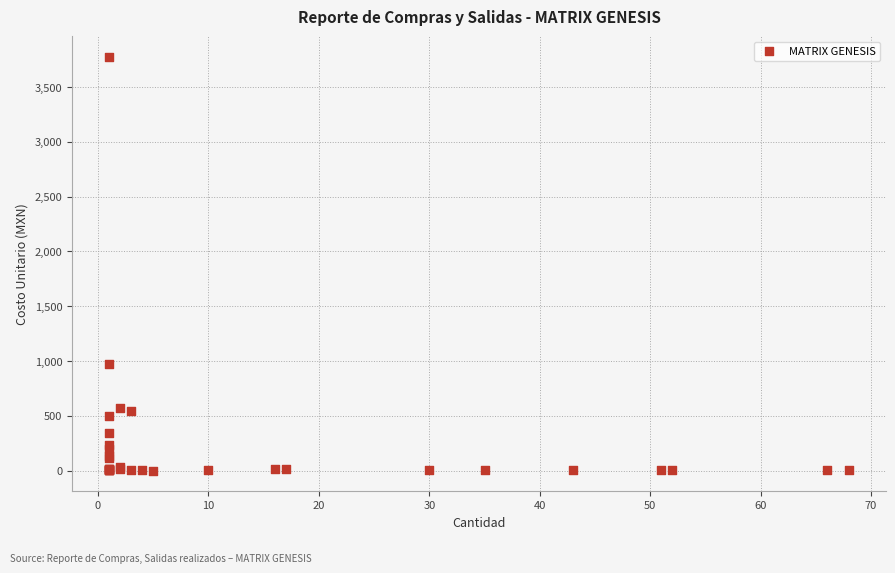

What Y value in the scatter plot is closest to 1887?

968.5